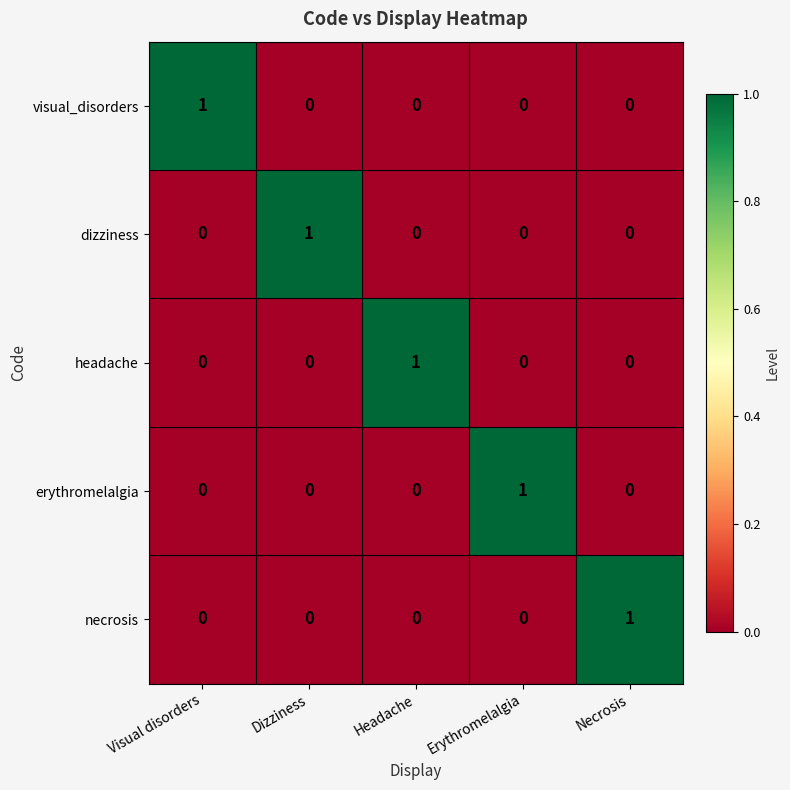

At which label does necrosis reach its peak?

Necrosis